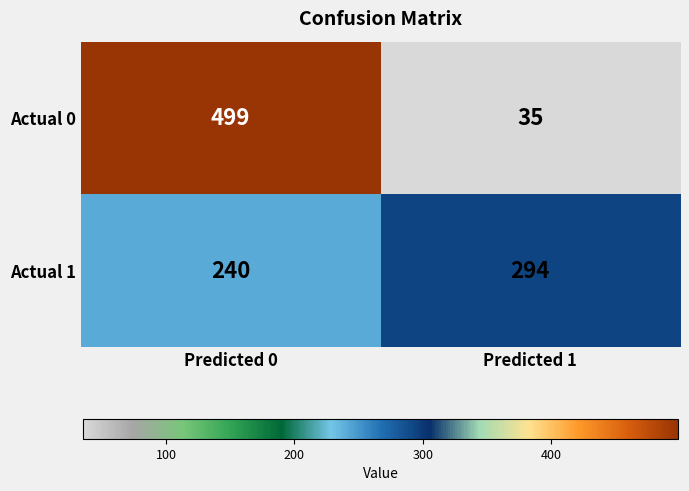

Between Predicted 0 and Predicted 1, which series saw the biggest shift?

Actual 0